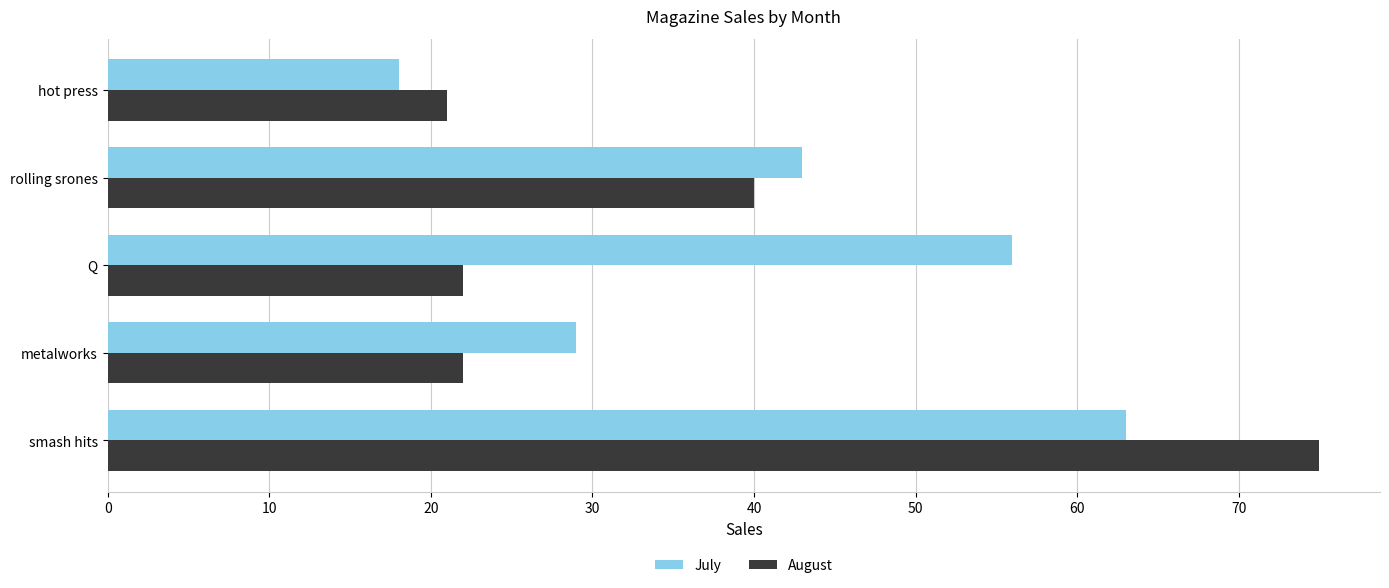

What is the difference between the maximum and minimum values in the July series?

45